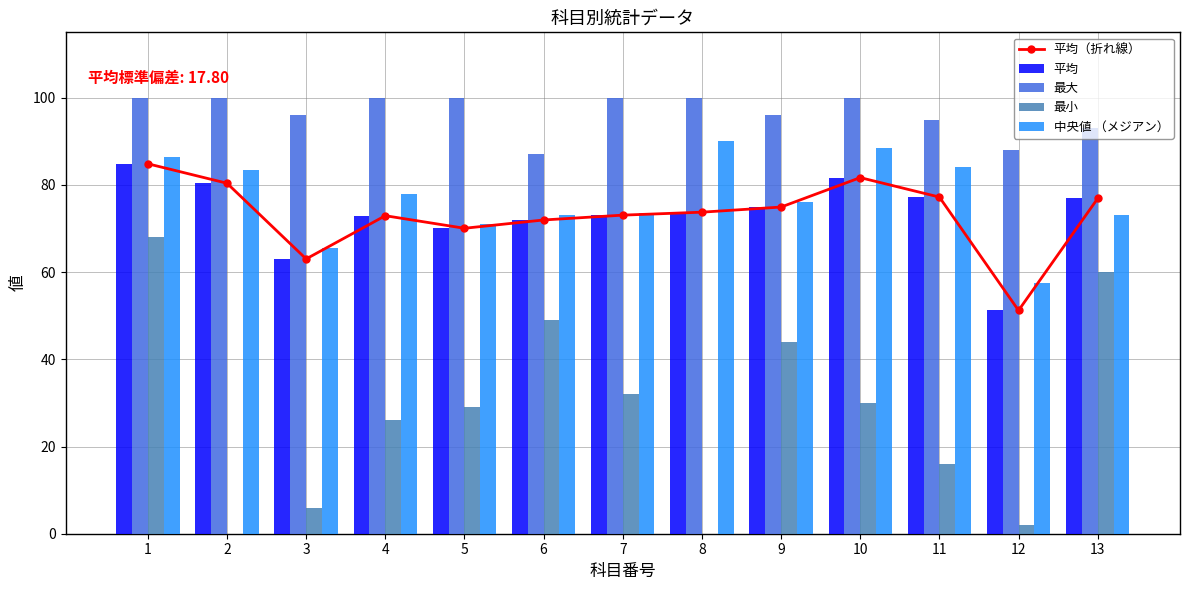

How many data points in 中央値 （メジアン） are above 76?

6